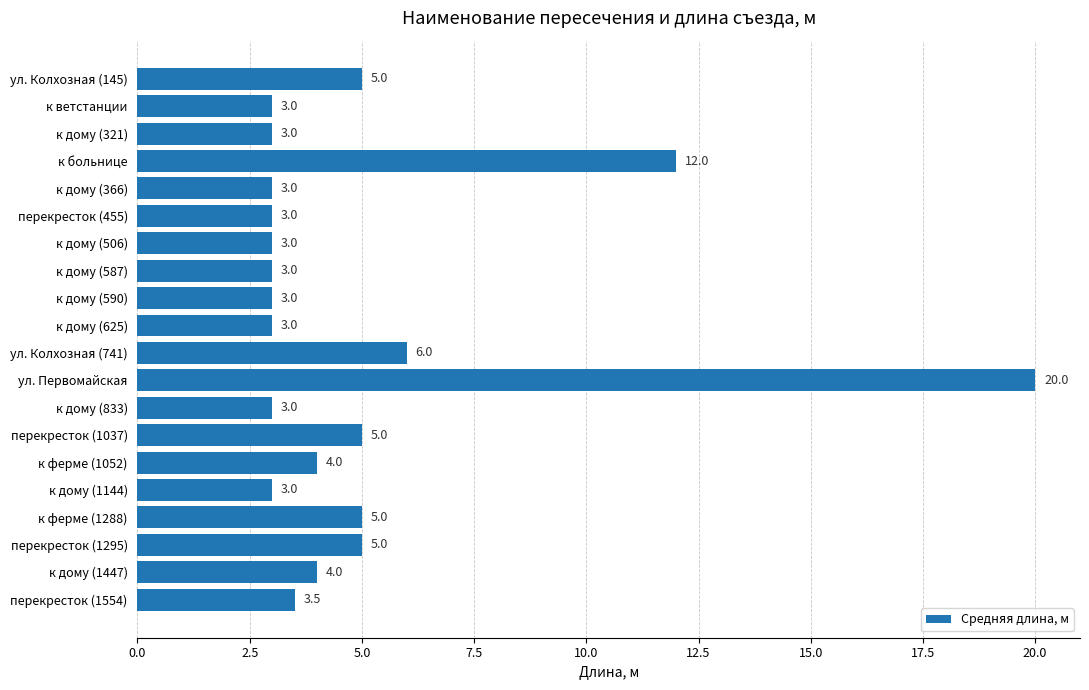

What is the change in value from перекресток (1295) to к дому (1447)?

-1.0